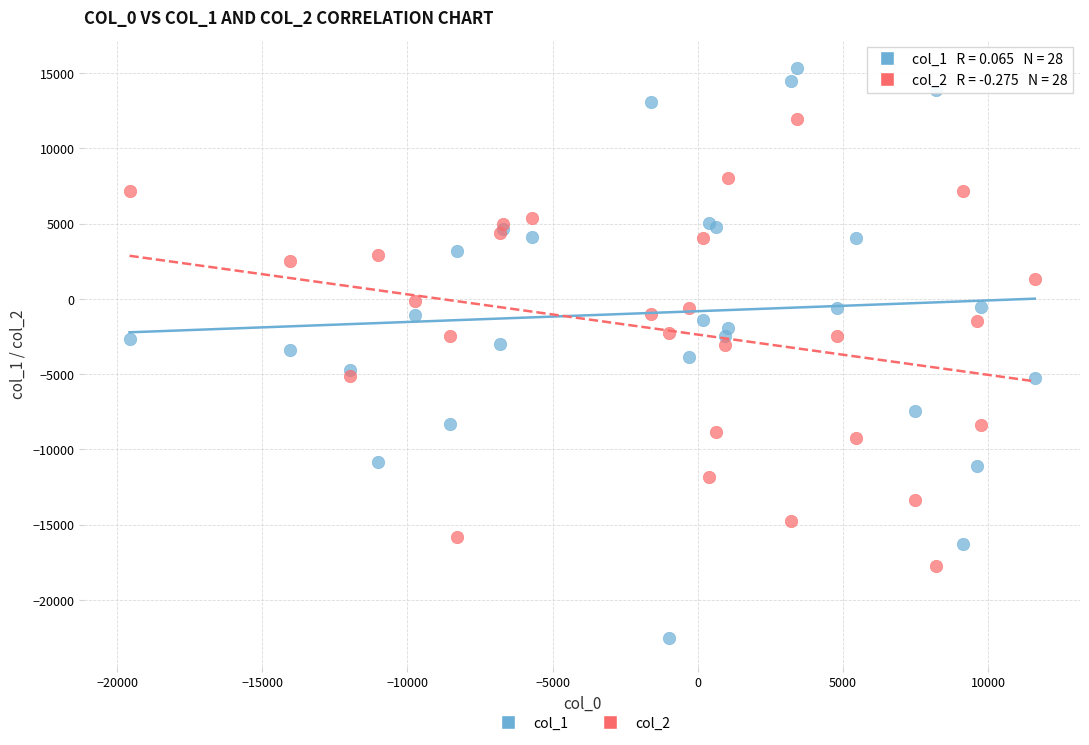

What is the X range (max minus min) for the scatter plot?

31171.9